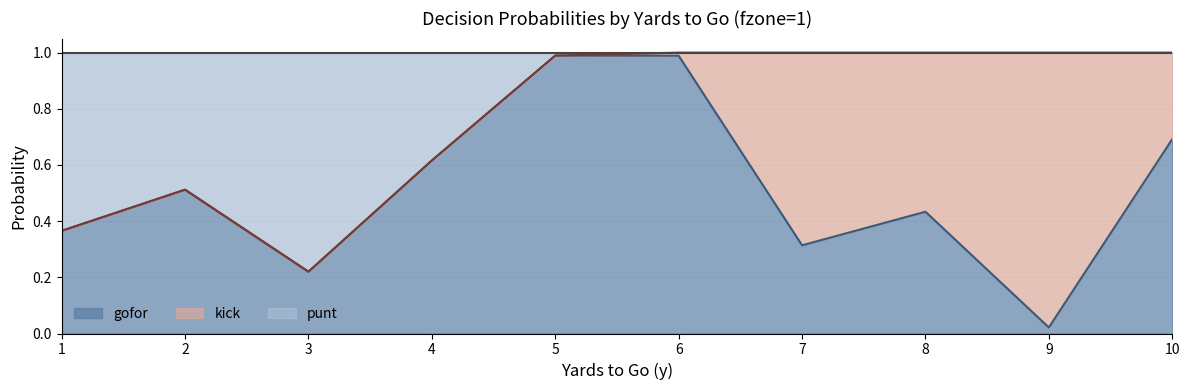

The gofor series shows 0.5 at 5. True or false?

False